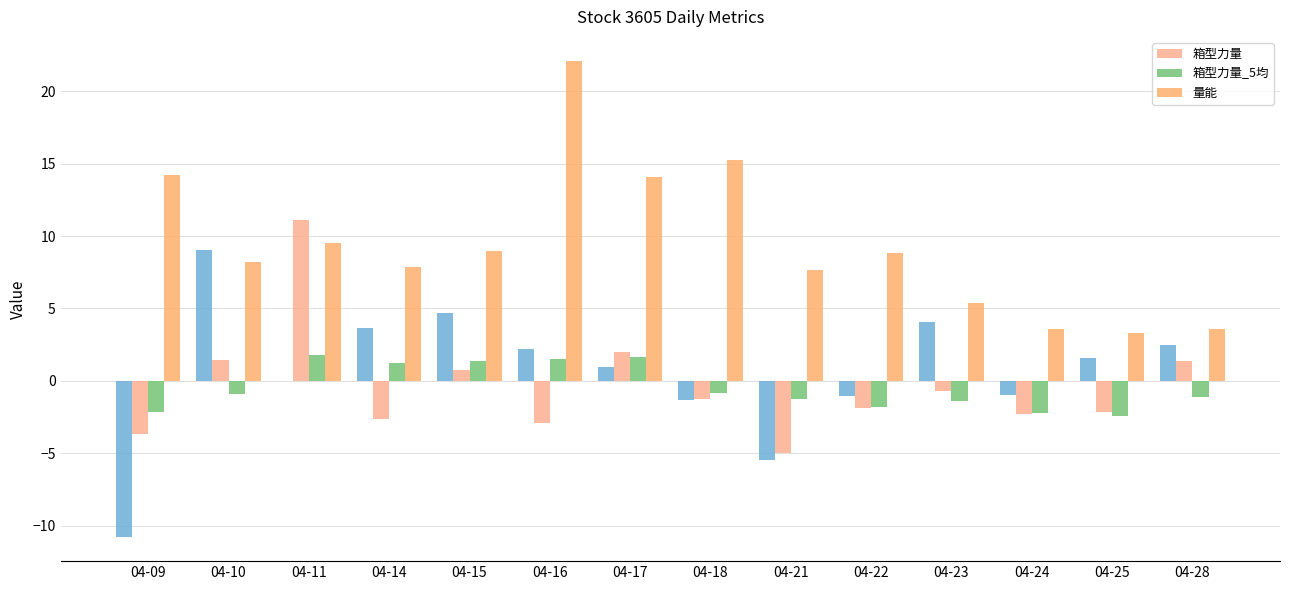

Between 04-23 and 04-25, which series saw the biggest shift?

量能